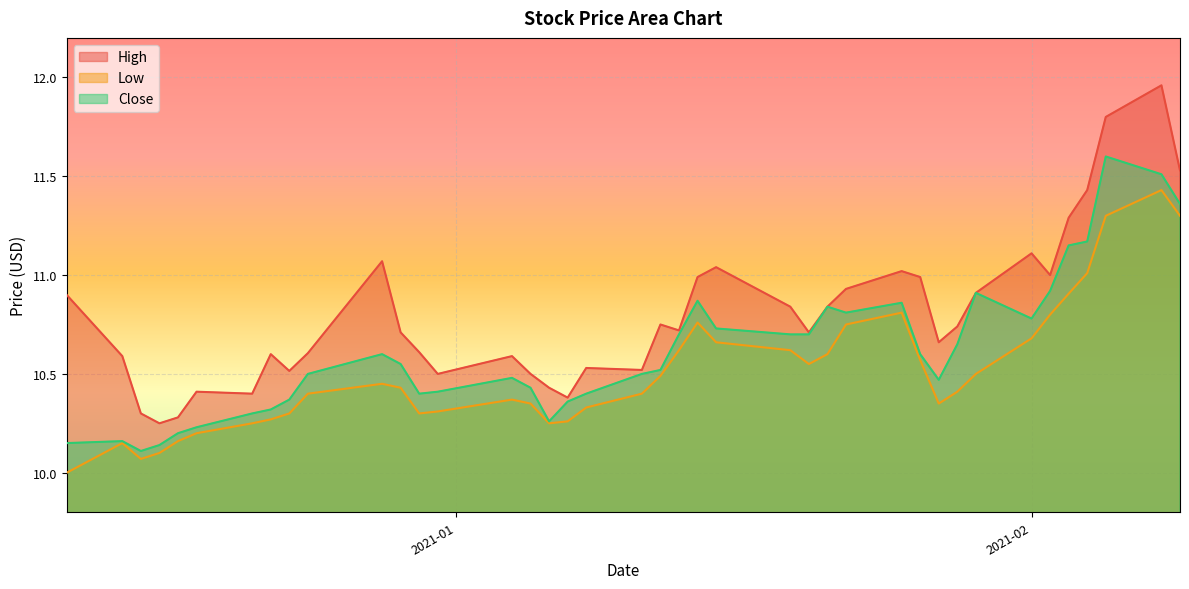

In High, how many points are lower than both neighbors (excluding endpoints)?

10